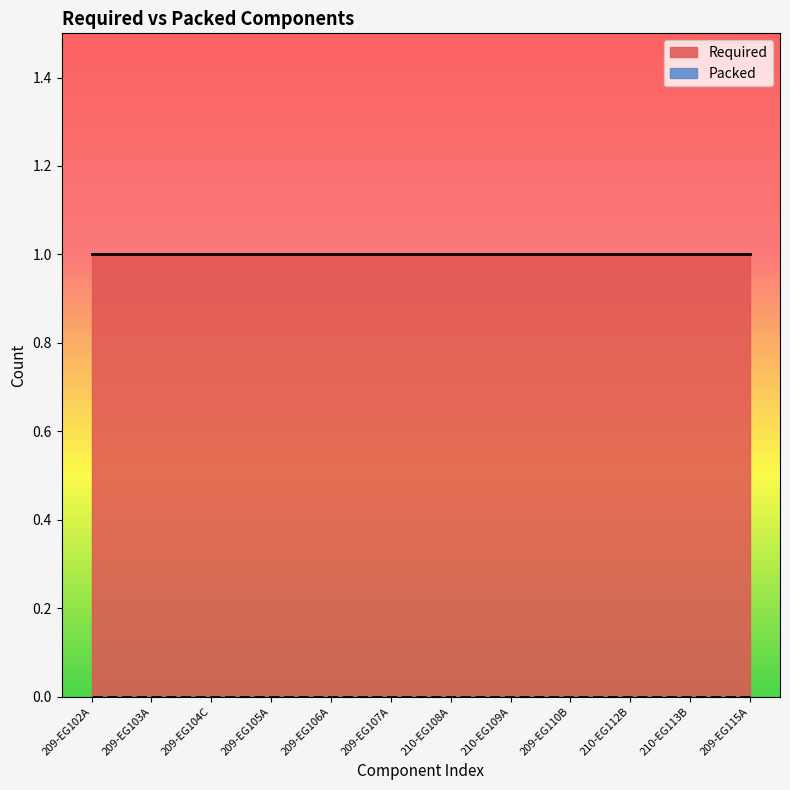

What position from the right is 210-EG108A?

6